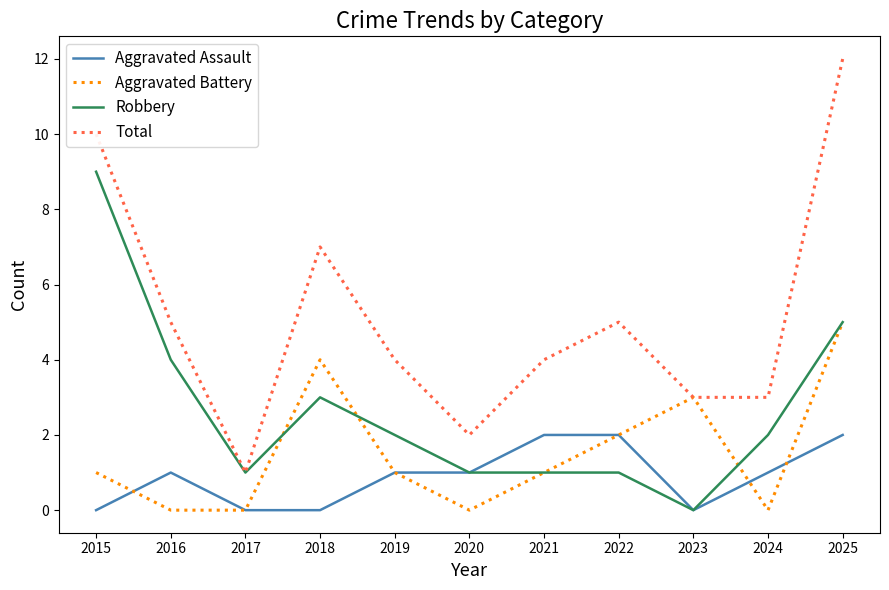

Which category has the lowest value in the Total series?

2017